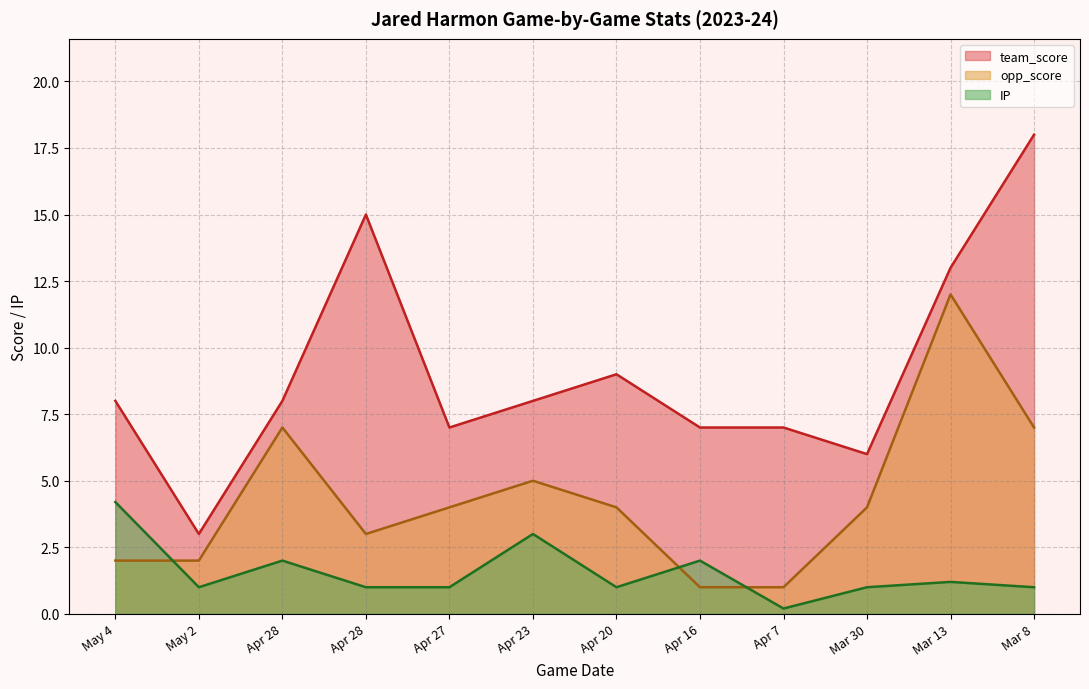

What is the label of the 8th point from the left?

Apr 16